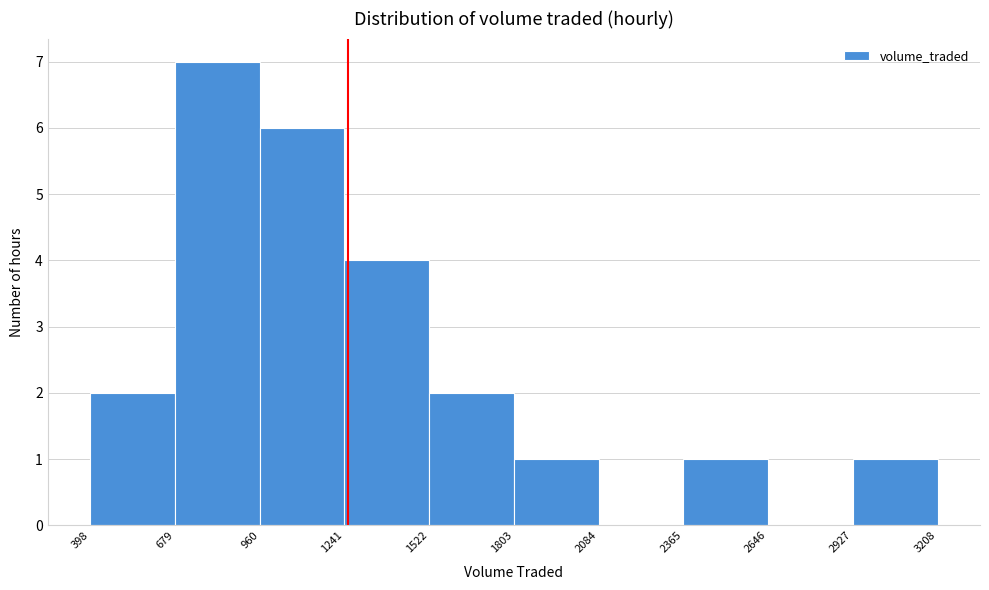

Which range on the x-axis has the tallest bar?

679 to 960